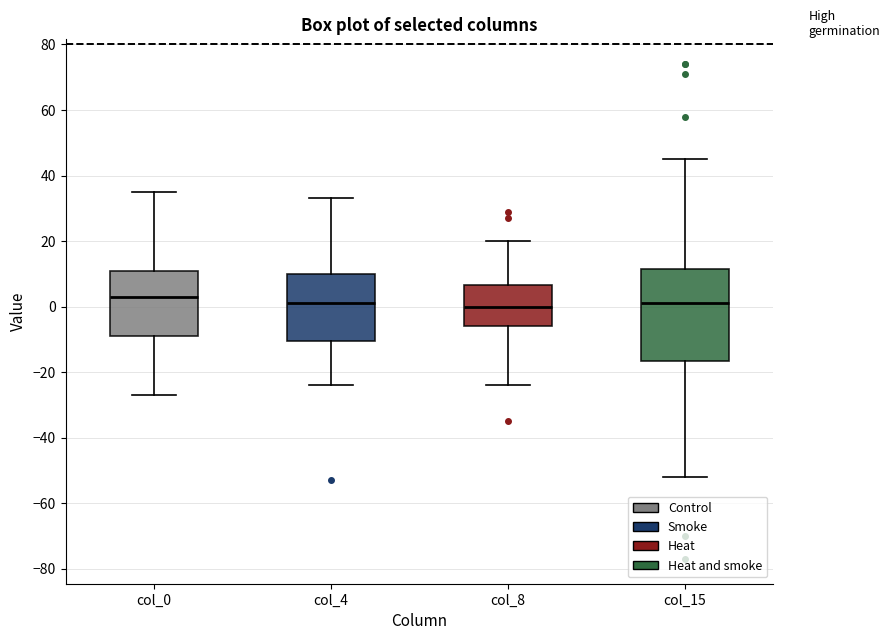

Comparing the boxes themselves (not the whiskers), which one is the tallest?

col_15